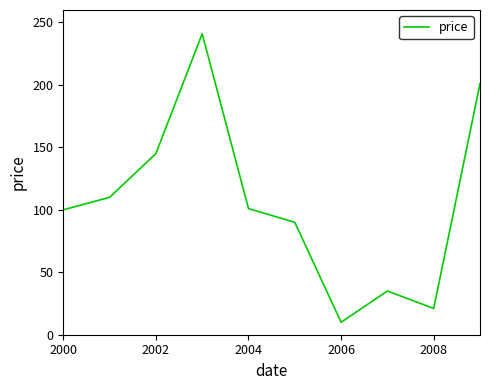

What is the difference between the maximum and minimum values?

231